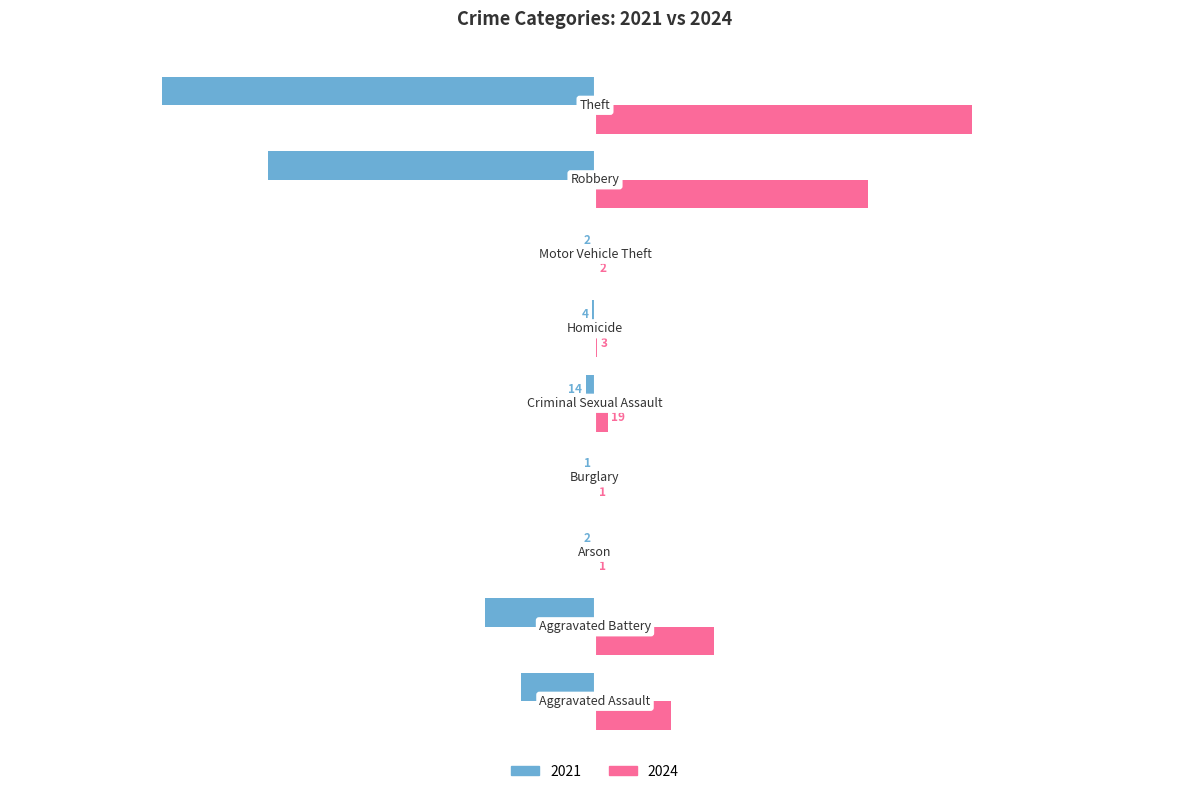

What is the sum of all 2021 values?

-1422